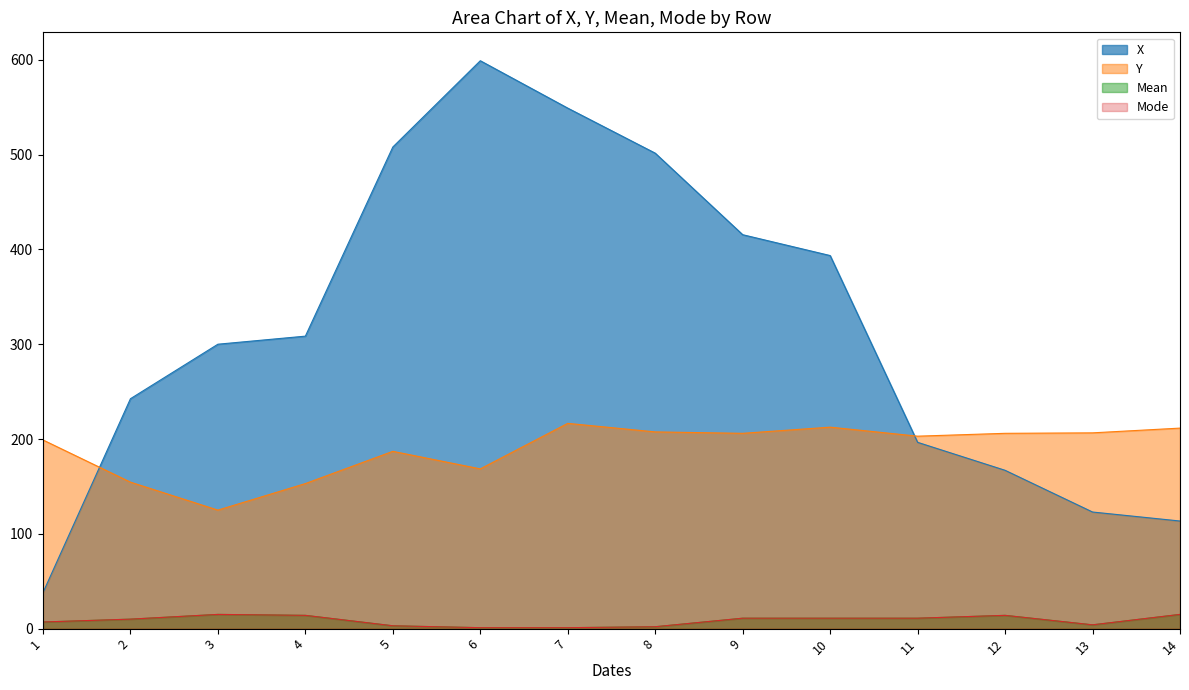

What is the minimum value for X?

38.0